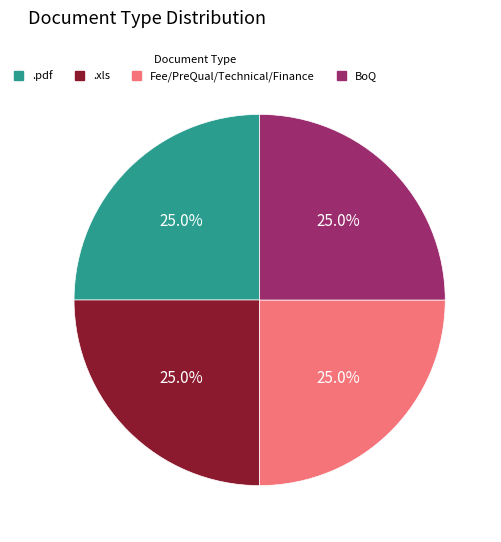

Approximately how many times larger is the value at BoQ compared to Fee/PreQual/Technical/Finance?

1.0